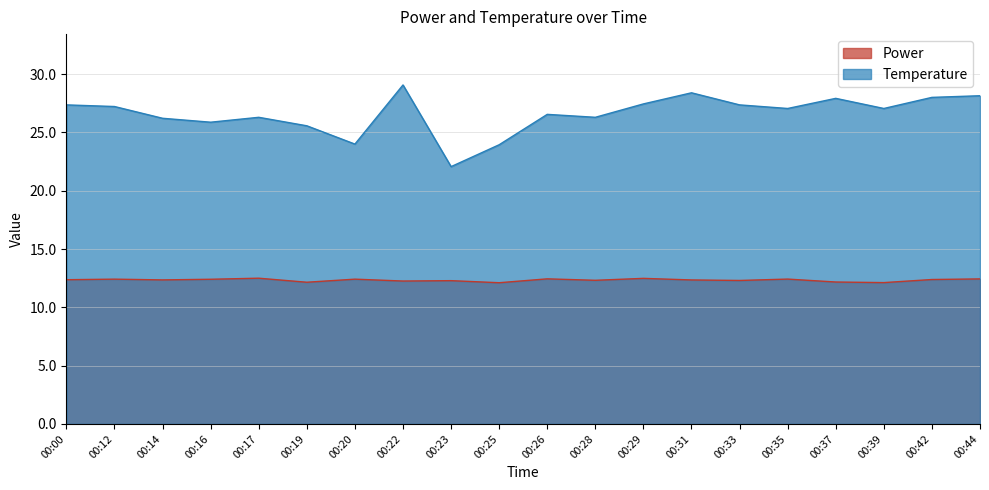

How many values in the Temperature series exceed 27?

11